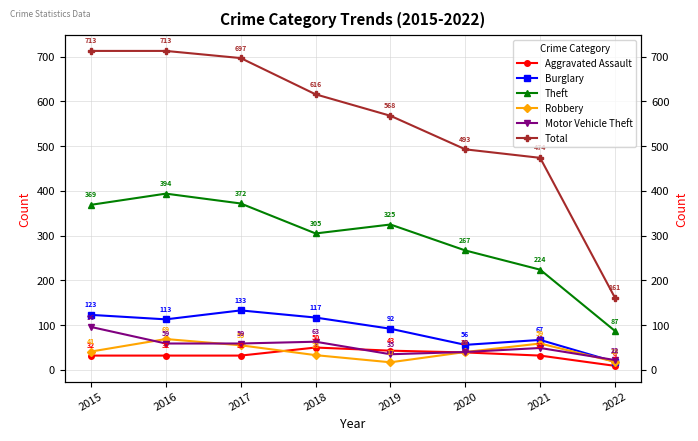

After their last crossing, which series has the higher values: Burglary or Motor Vehicle Theft?

Motor Vehicle Theft